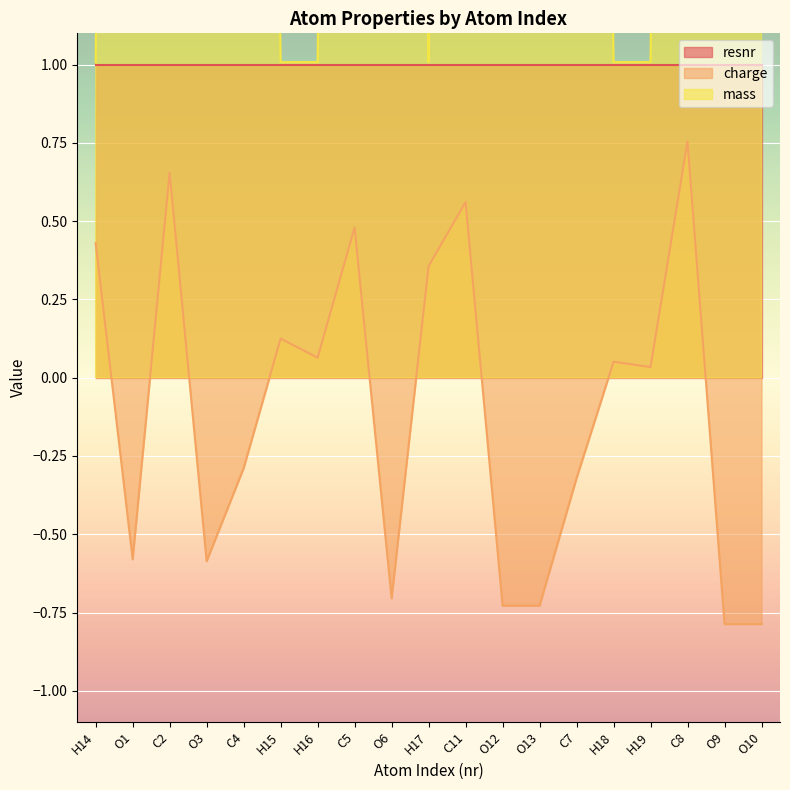

True or false: mass and charge cross at least once.

False